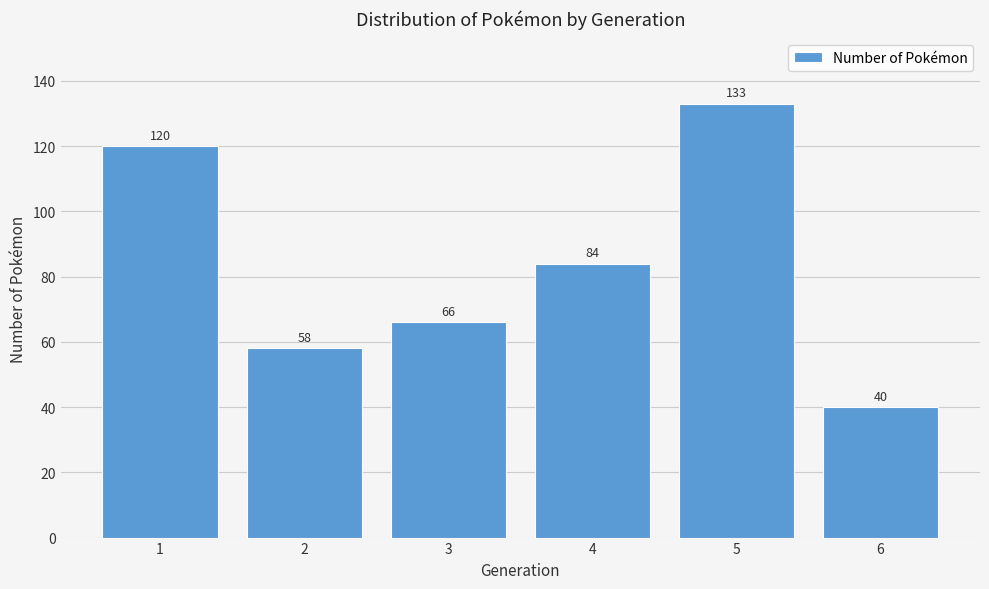

Reading left to right, list all the values displayed in this chart.

1=120	2=58	3=66	4=84	5=133	6=40